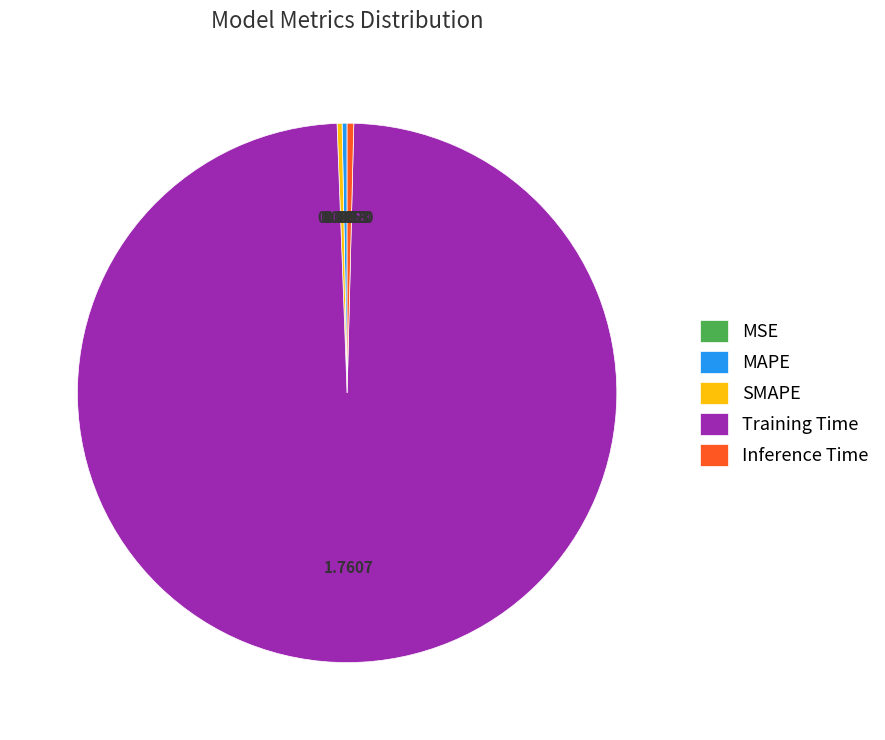

What is the majority slice?

Training Time